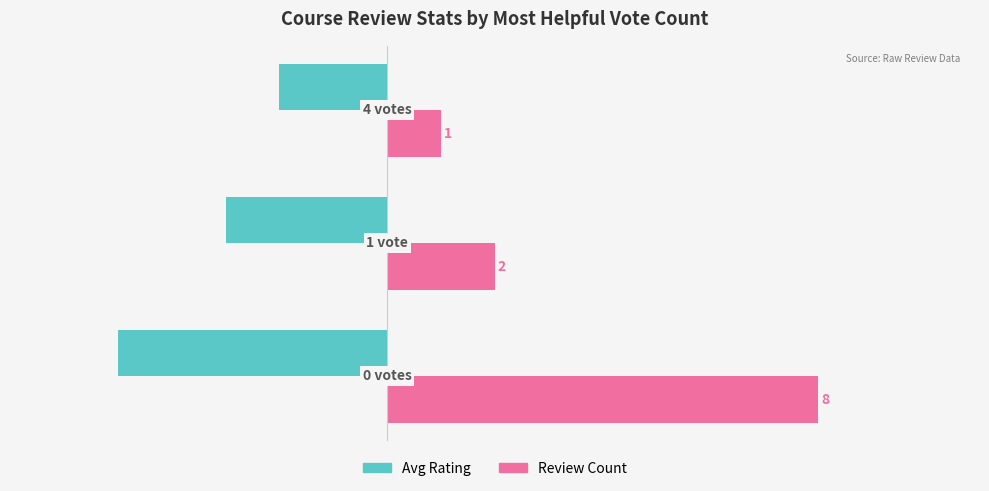

Which series has the largest range (max minus min)?

Review Count